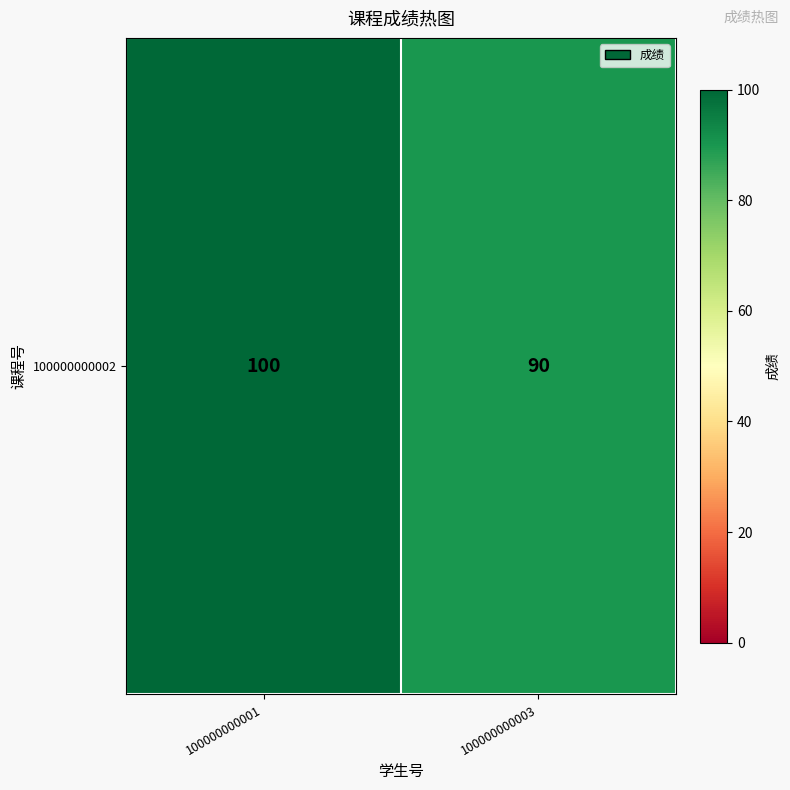

The chart shows a value of 100 at 100000000001. True or false?

True